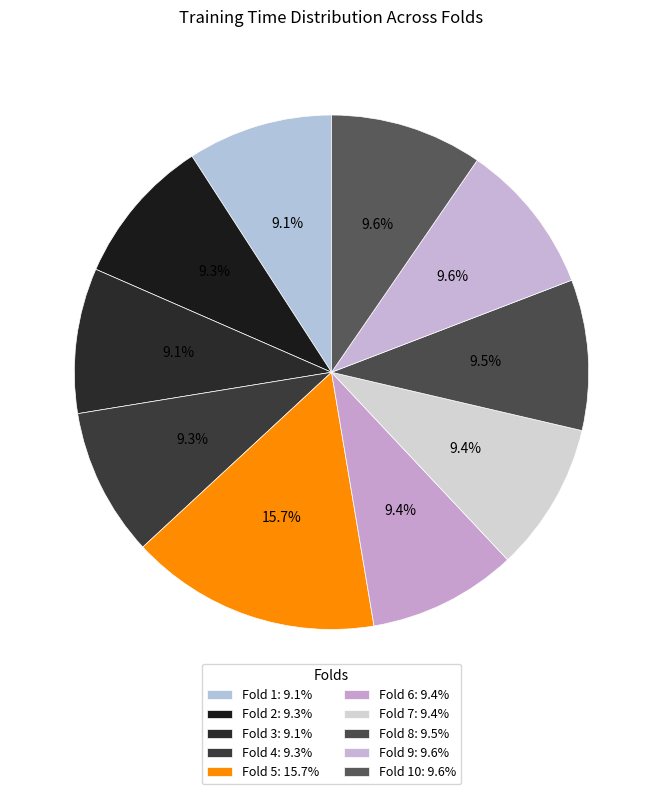

How many slices are in this pie chart?

10